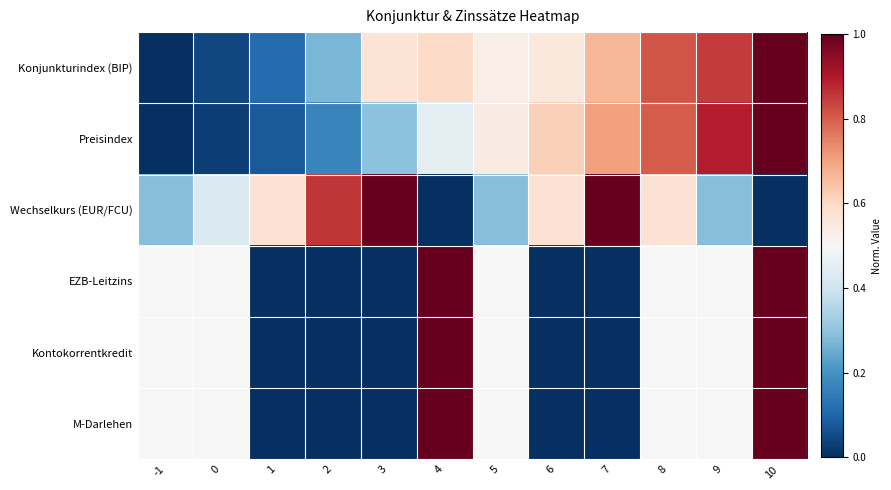

Reading left to right, what are all the values shown in this chart?

Konjunkturindex (BIP): -1=0.0	0=0.0	1=0.1	2=0.3	3=0.6	4=0.6	5=0.5	6=0.6	7=0.7	8=0.8	9=0.9	10=1.0
Preisindex: -1=0.0	0=0.0	1=0.1	2=0.2	3=0.3	4=0.5	5=0.5	6=0.6	7=0.7	8=0.8	9=0.9	10=1.0
Wechselkurs (EUR/FCU): -1=0.3	0=0.4	1=0.6	2=0.9	3=1.0	4=0.0	5=0.3	6=0.6	7=1.0	8=0.6	9=0.3	10=0.0
EZB-Leitzins: -1=0.5	0=0.5	1=0.0	2=0.0	3=0.0	4=1.0	5=0.5	6=0.0	7=0.0	8=0.5	9=0.5	10=1.0
Kontokorrentkredit: -1=0.5	0=0.5	1=0.0	2=0.0	3=0.0	4=1.0	5=0.5	6=0.0	7=0.0	8=0.5	9=0.5	10=1.0
M-Darlehen: -1=0.5	0=0.5	1=0.0	2=0.0	3=0.0	4=1.0	5=0.5	6=0.0	7=0.0	8=0.5	9=0.5	10=1.0